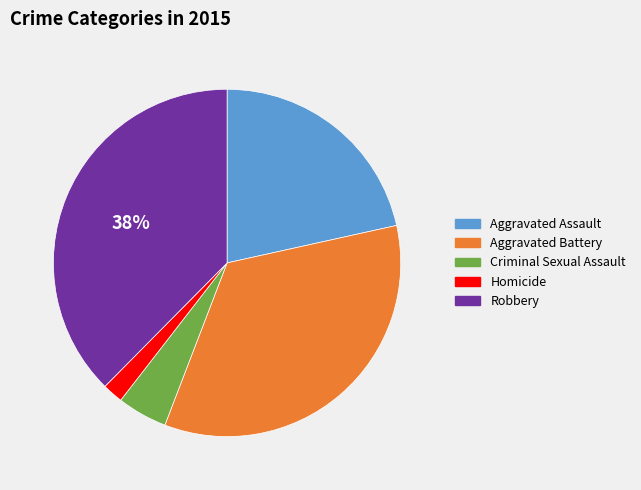

Approximately how many times larger is the value at Homicide compared to Criminal Sexual Assault?

0.4